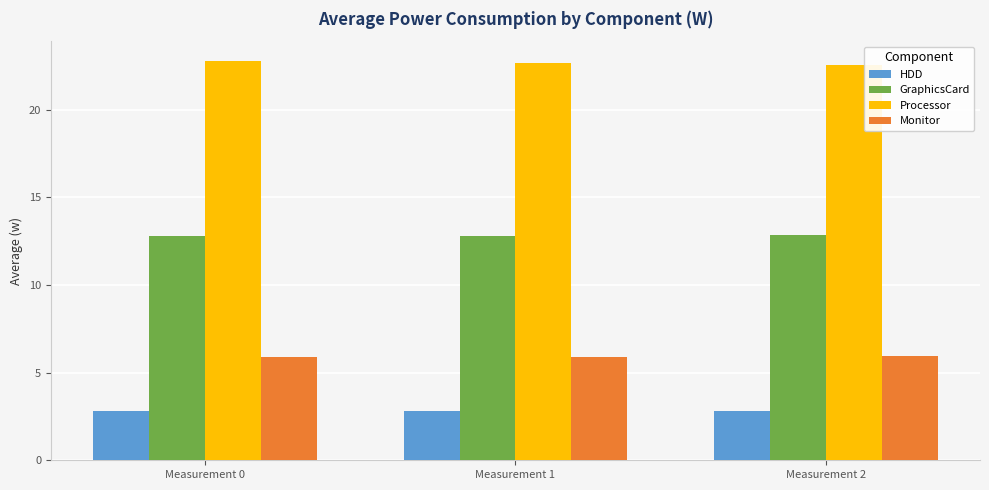

How many bars are there in total?

12